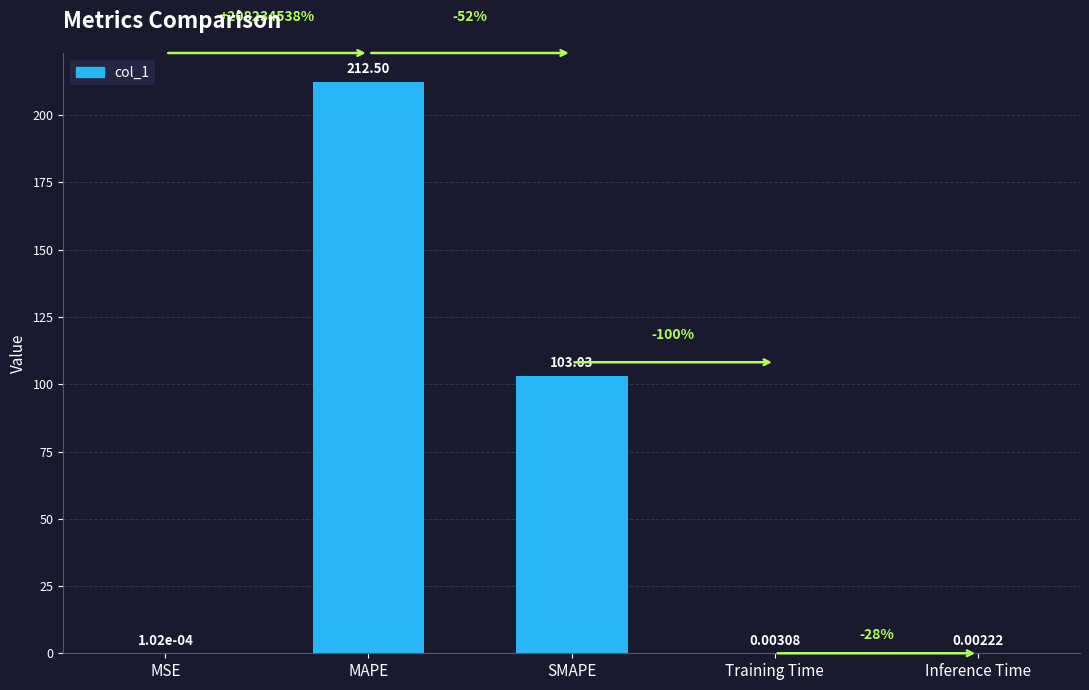

What is the sum of all values?

315.5